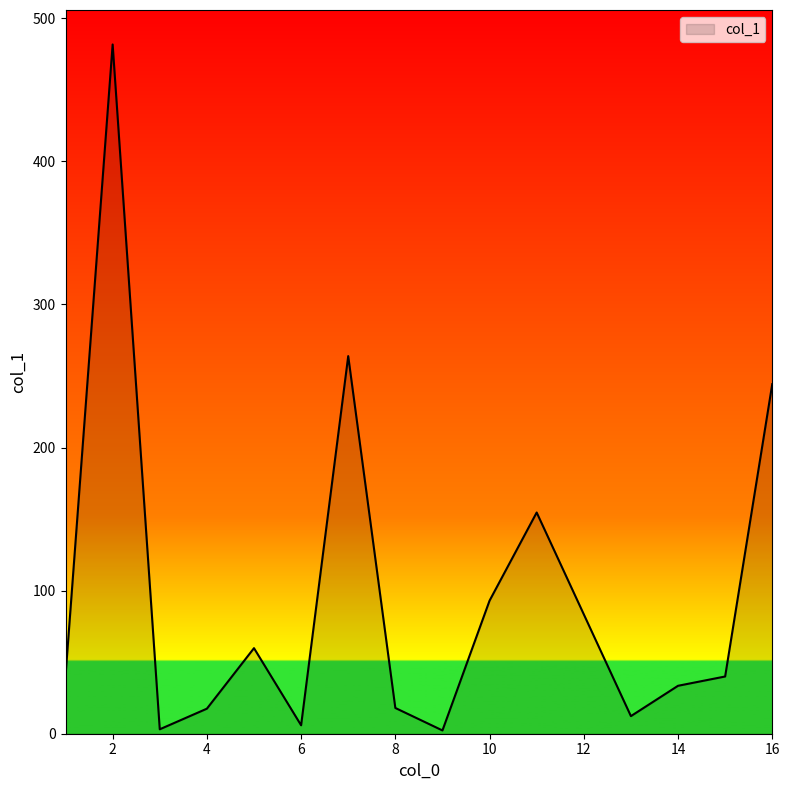

What is the maximum value shown in the chart?

481.7